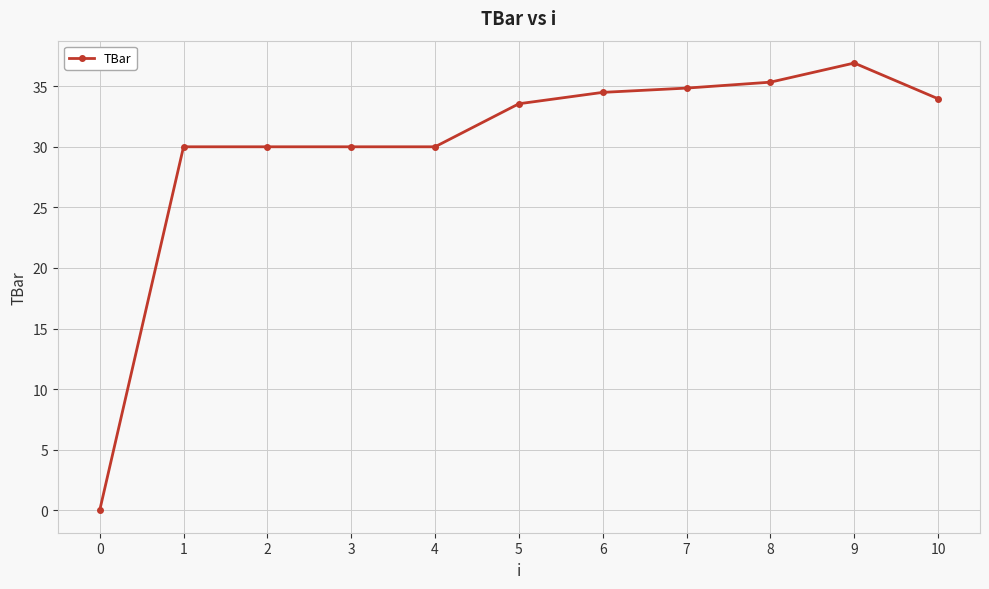

Reading left to right, transcribe all the data shown in this chart.

0.0	30.0	30.0	30.0	30.0	33.6	34.5	34.8	35.3	36.9	34.0